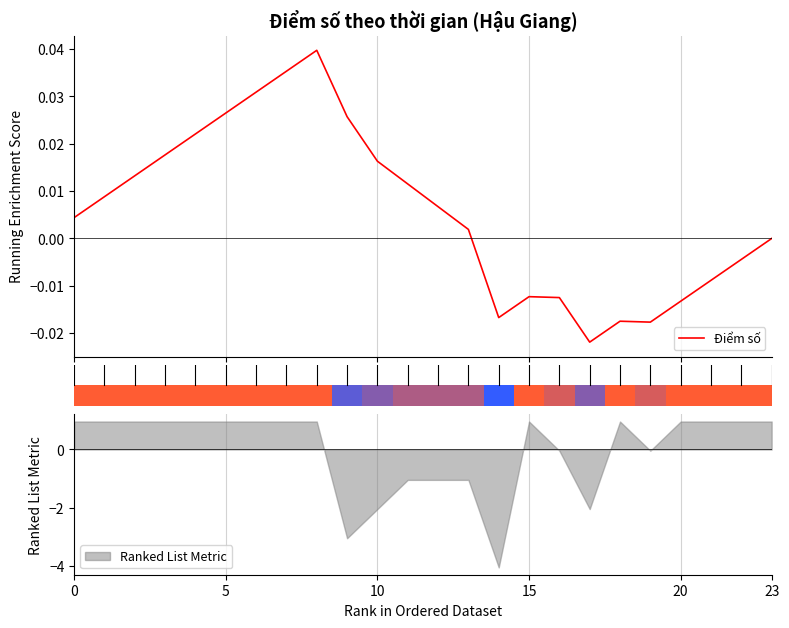

How many values are above zero?

15